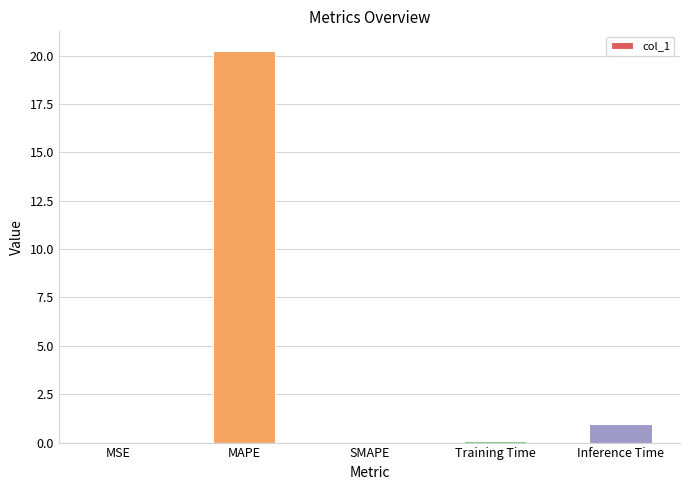

What is the greatest value displayed?

20.2